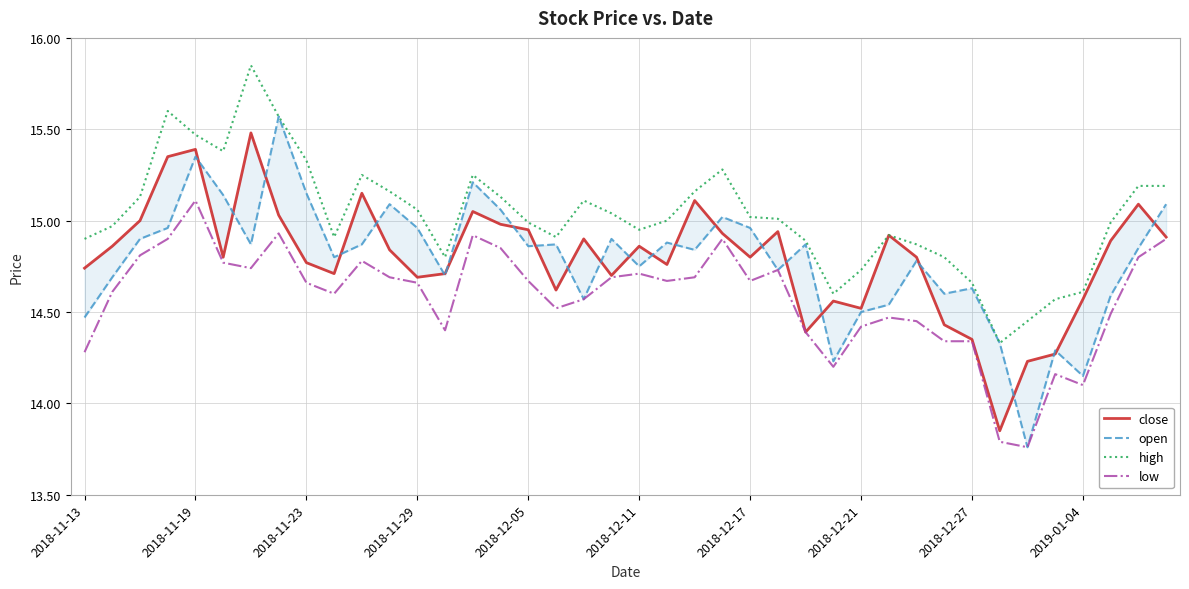

What is the difference between the highest and lowest values at 25?

0.3